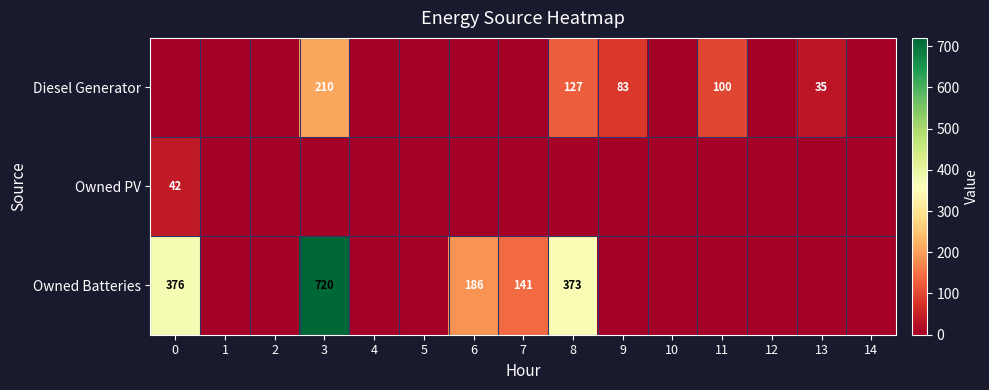

True or false: Diesel Generator has a value of 35 at 13.

True